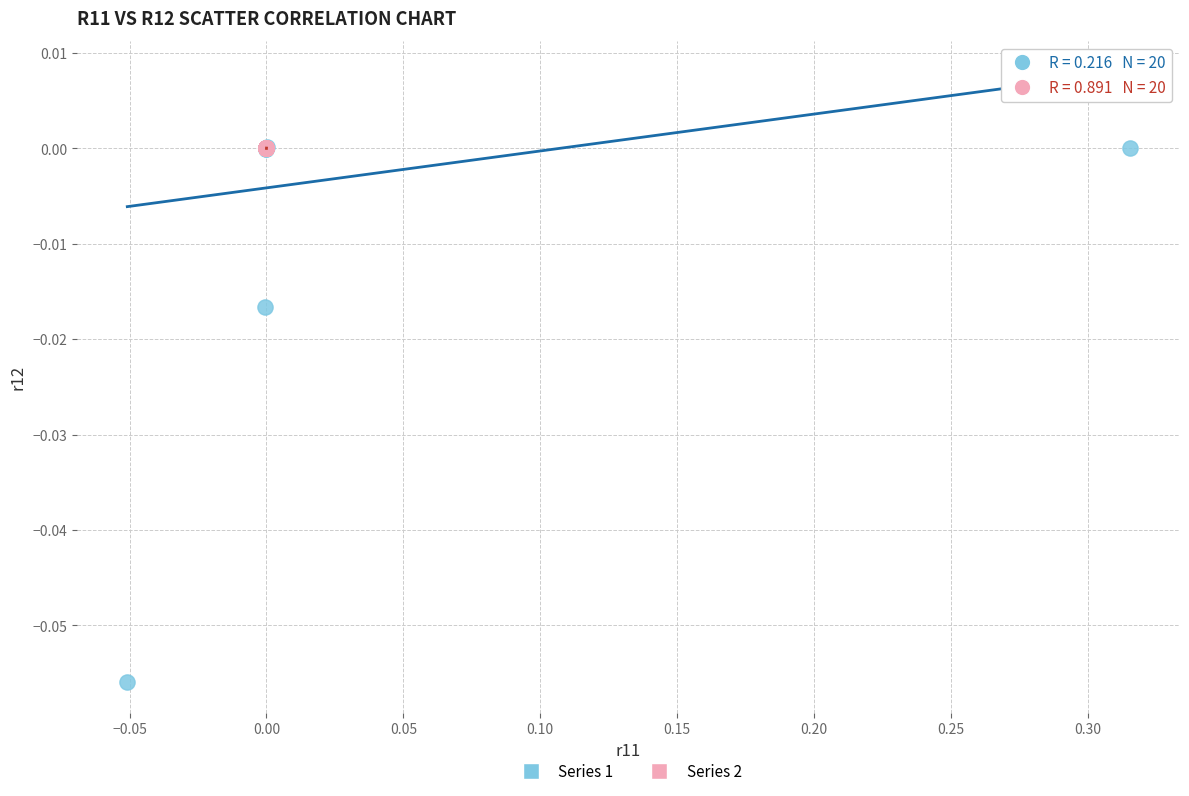

What are all the series names shown in the legend?

Series 1, Series 2